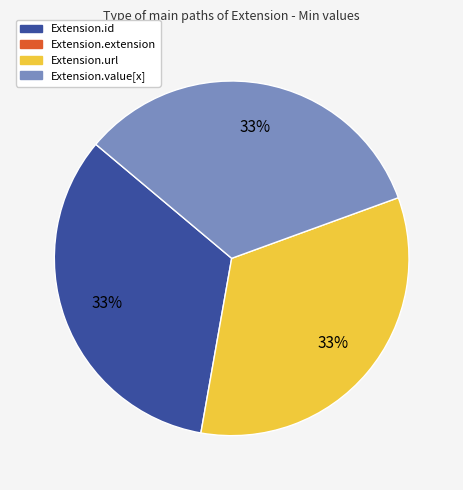

To the nearest percent, what is the average slice percentage?

33%